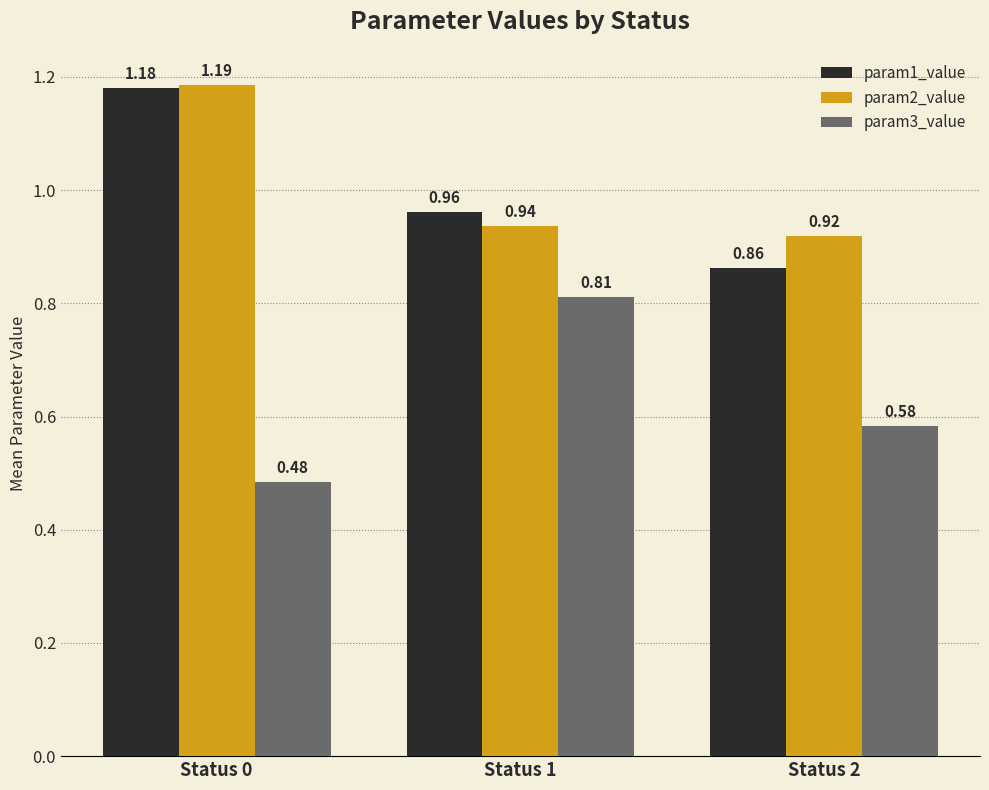

Where is param3_value nearest to the value 0?

Status 0